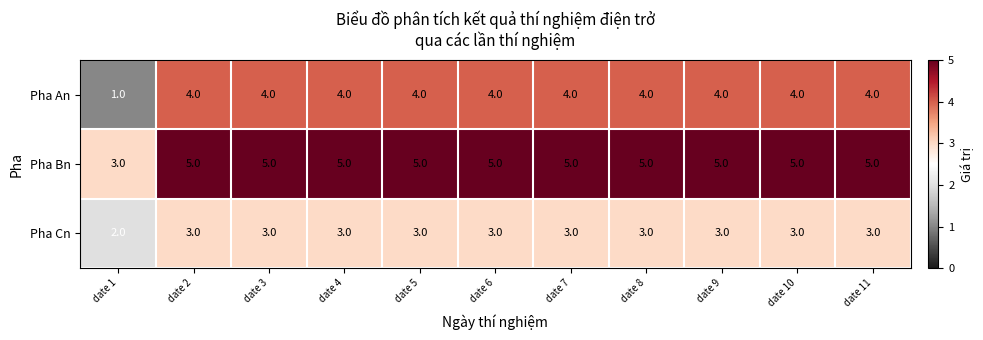

Which category has the lowest value across all series?

date 1